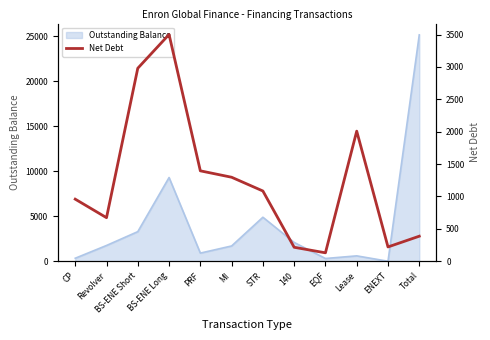

At which label is Outstanding Balance closest to 12564?

BS-ENE Long